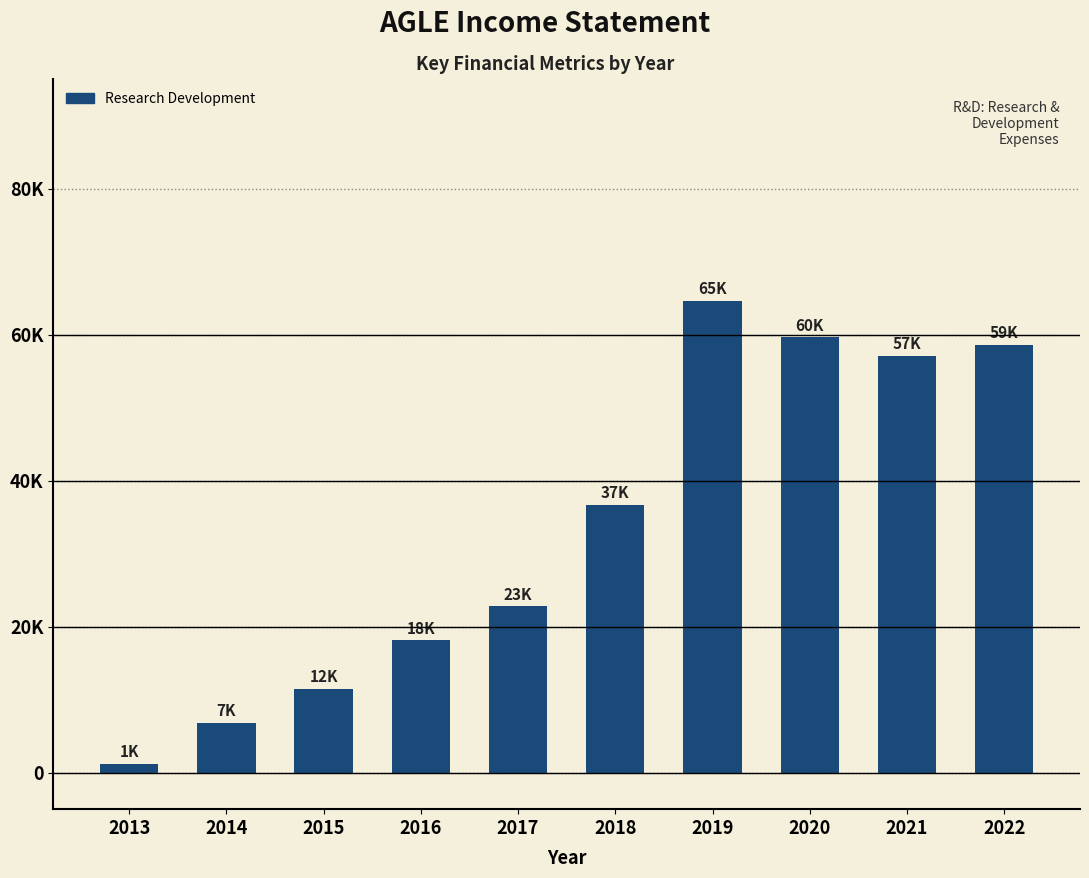

Which has a higher value, 2013 or 2022?

2022